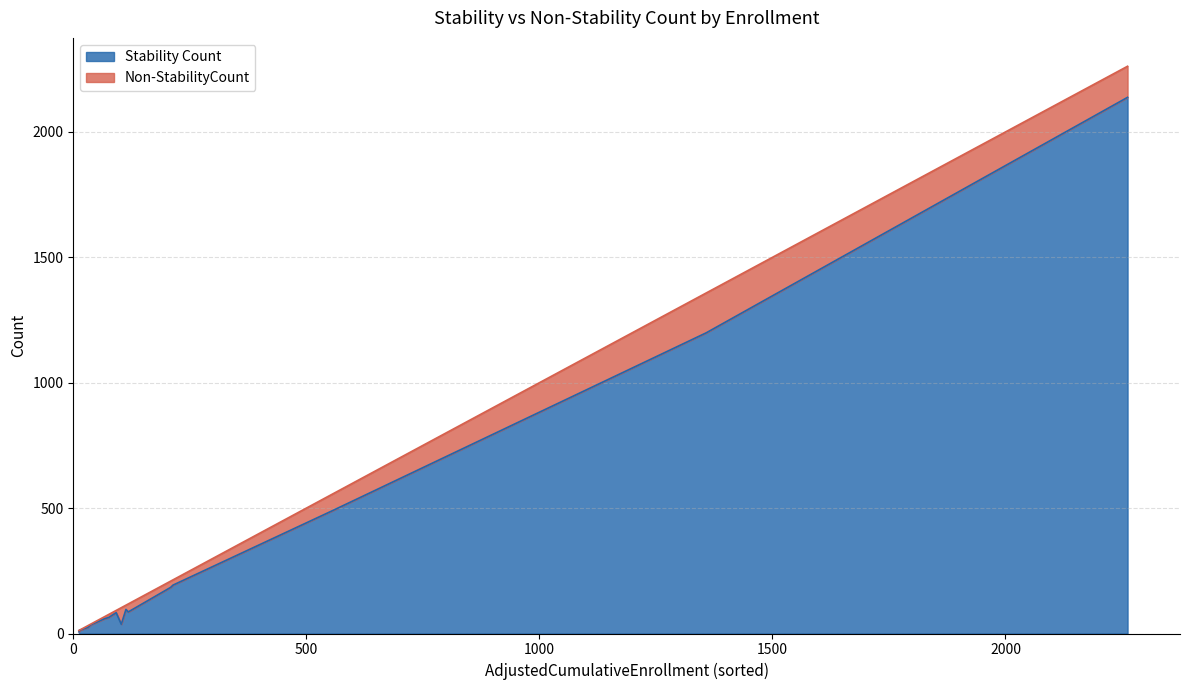

List the series in order of their overall mean, lowest first.

Non-StabilityCount, Stability Count